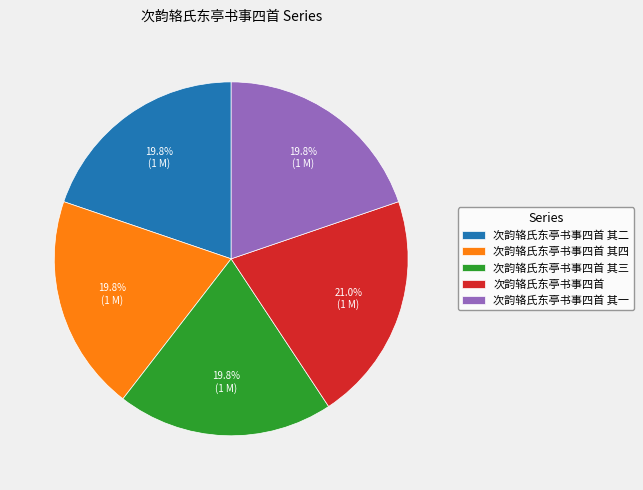

Combined, do 次韵辂氏东亭书事四首 其二 and 次韵辂氏东亭书事四首 其三 account for over 50%?

No